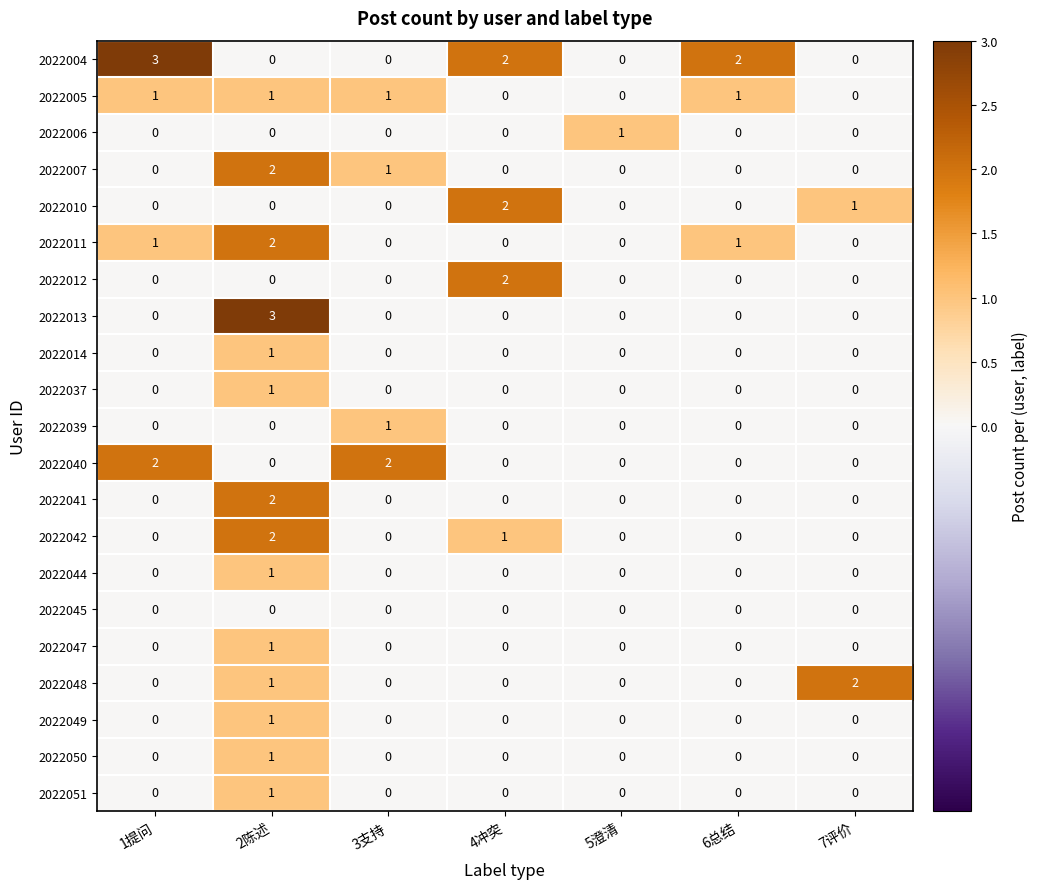

Which series has the largest total across all categories?

2022004